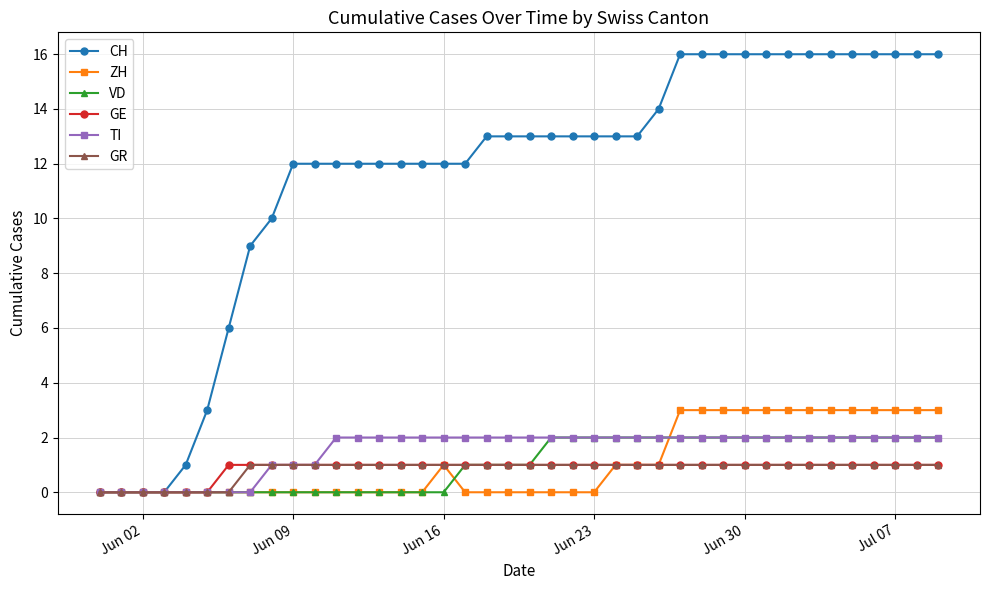

Which series has the largest total across all categories?

CH